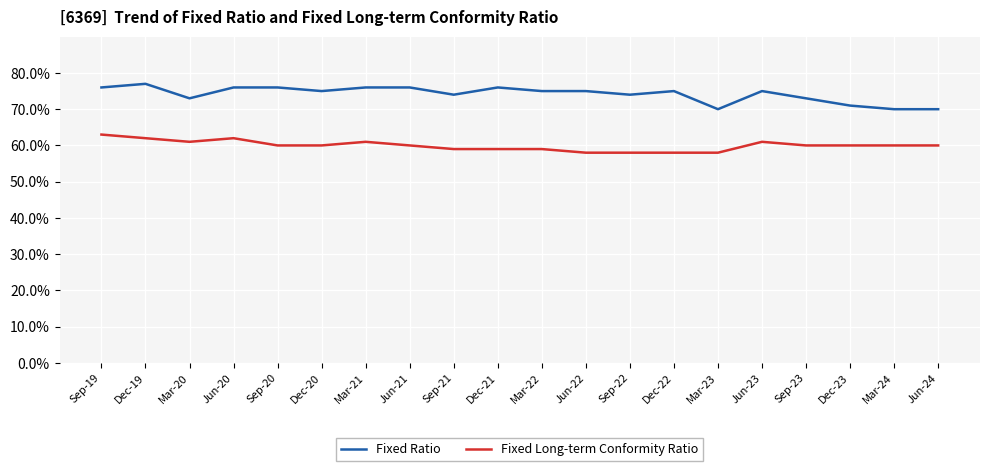

What is the highest value of the Fixed Ratio series?

77